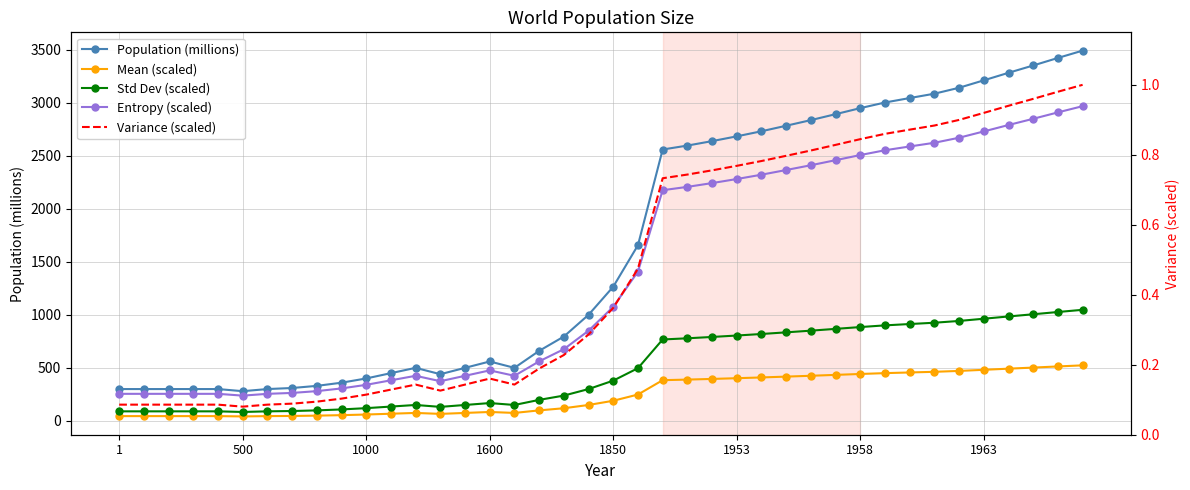

What are all the series names shown in the legend?

Population (millions), Mean (scaled), Std Dev (scaled), Entropy (scaled), Variance (scaled)